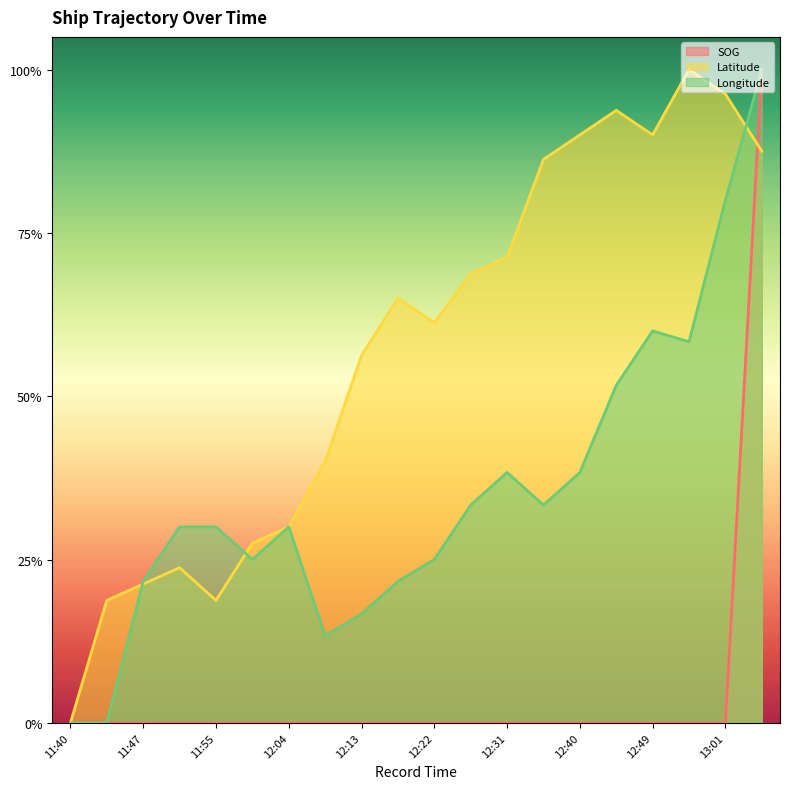

Which label corresponds to the largest value in the chart?

13:04